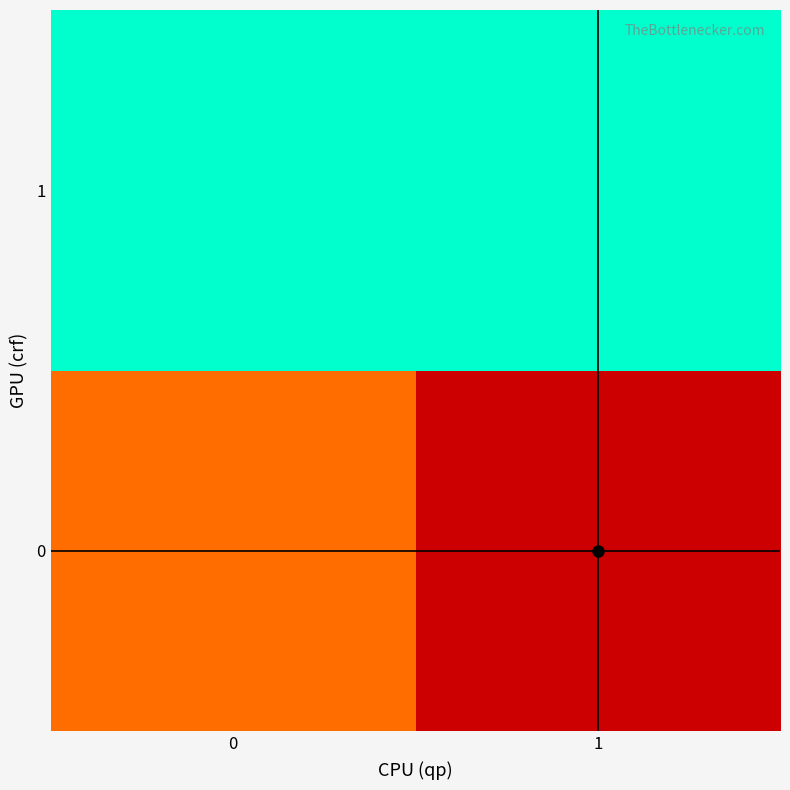

What is the smallest value displayed?

856